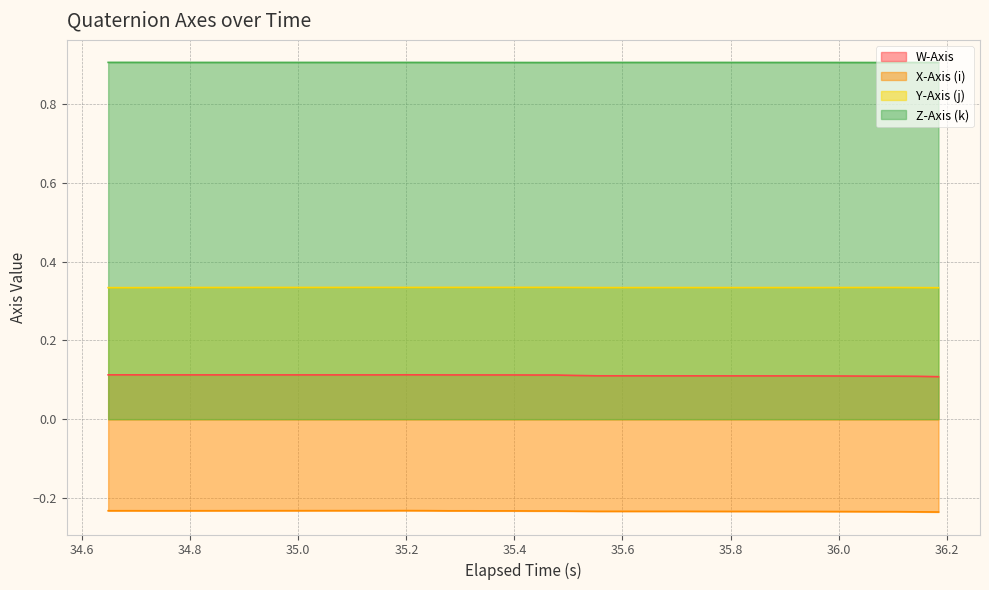

Does the chart display data point markers on the line(s)?

No